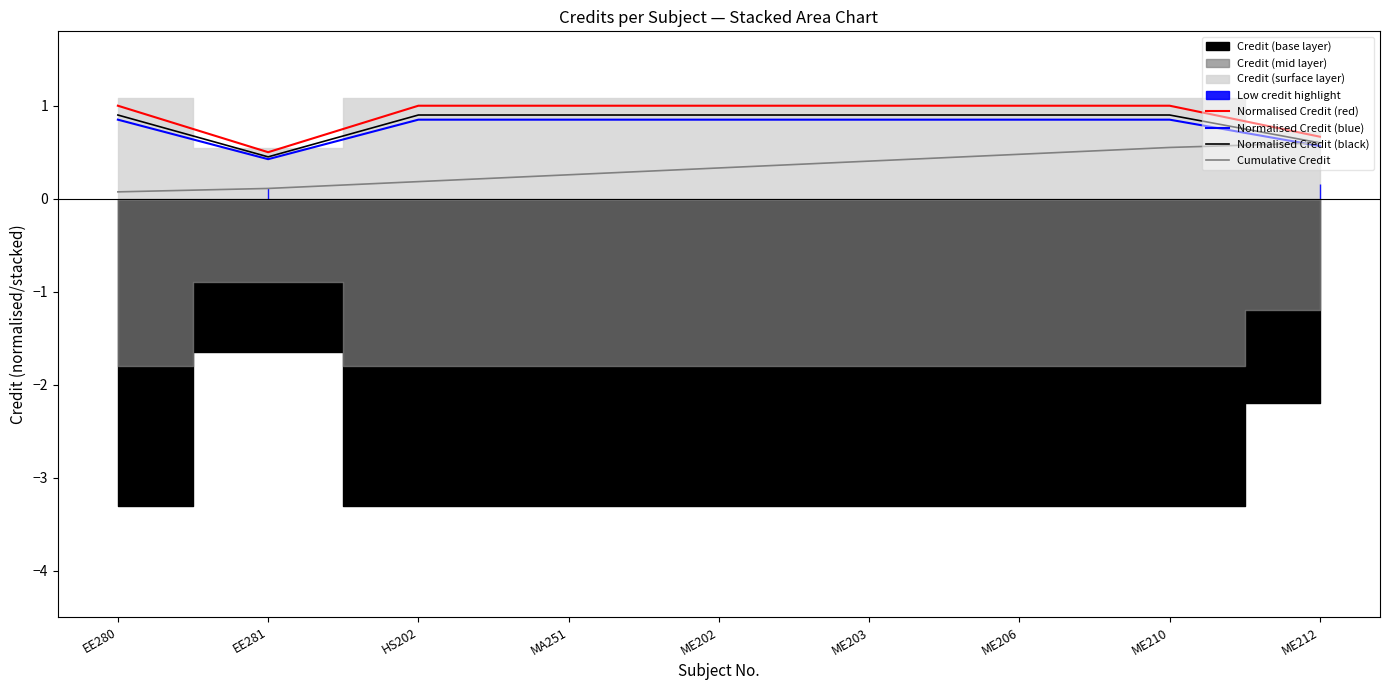

True or false: Cumulative Credit and Normalised Credit (black) cross at least once.

False